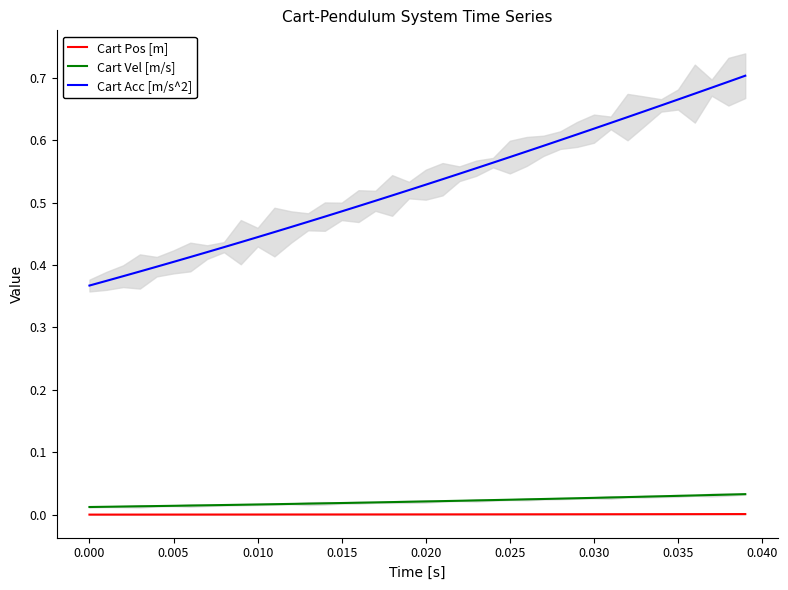

True or false: Cart Acc [m/s^2] has a value of 0.6 at 25.

True